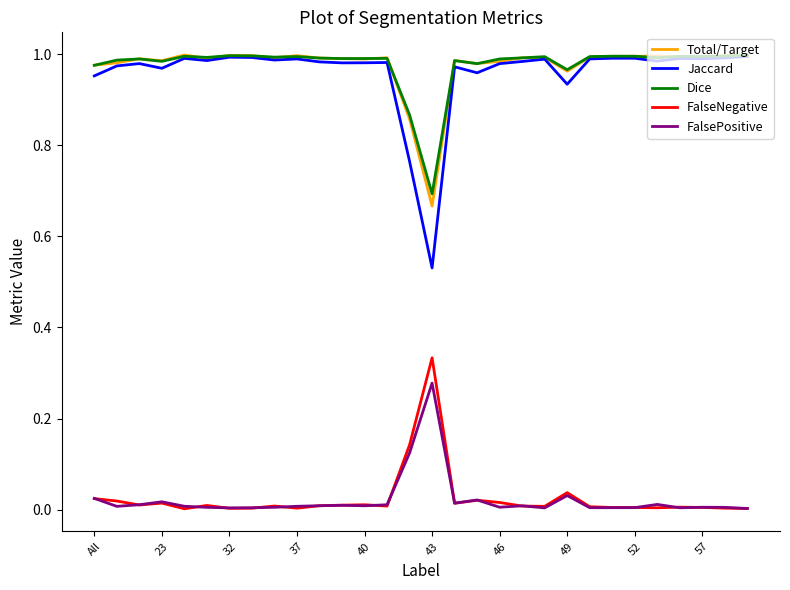

True or false: Jaccard and FalsePositive intersect in this chart.

False